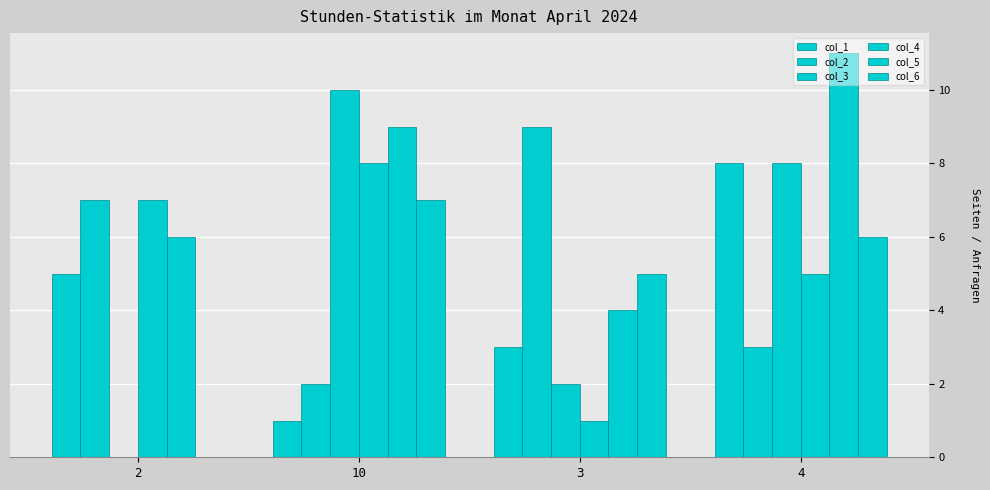

What is the spread (max minus min) of values at 4?

8